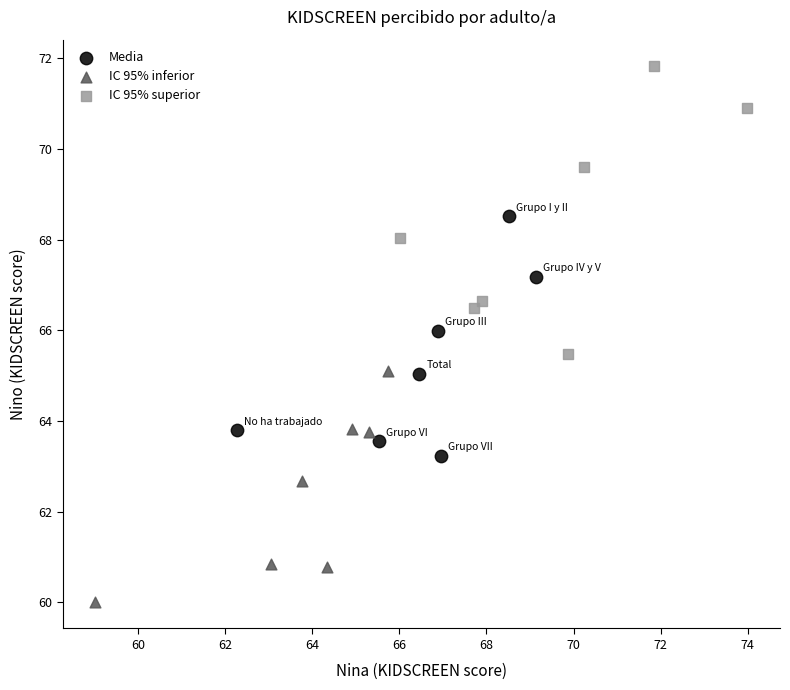

Which series reaches the maximum Y coordinate?

IC 95% superior